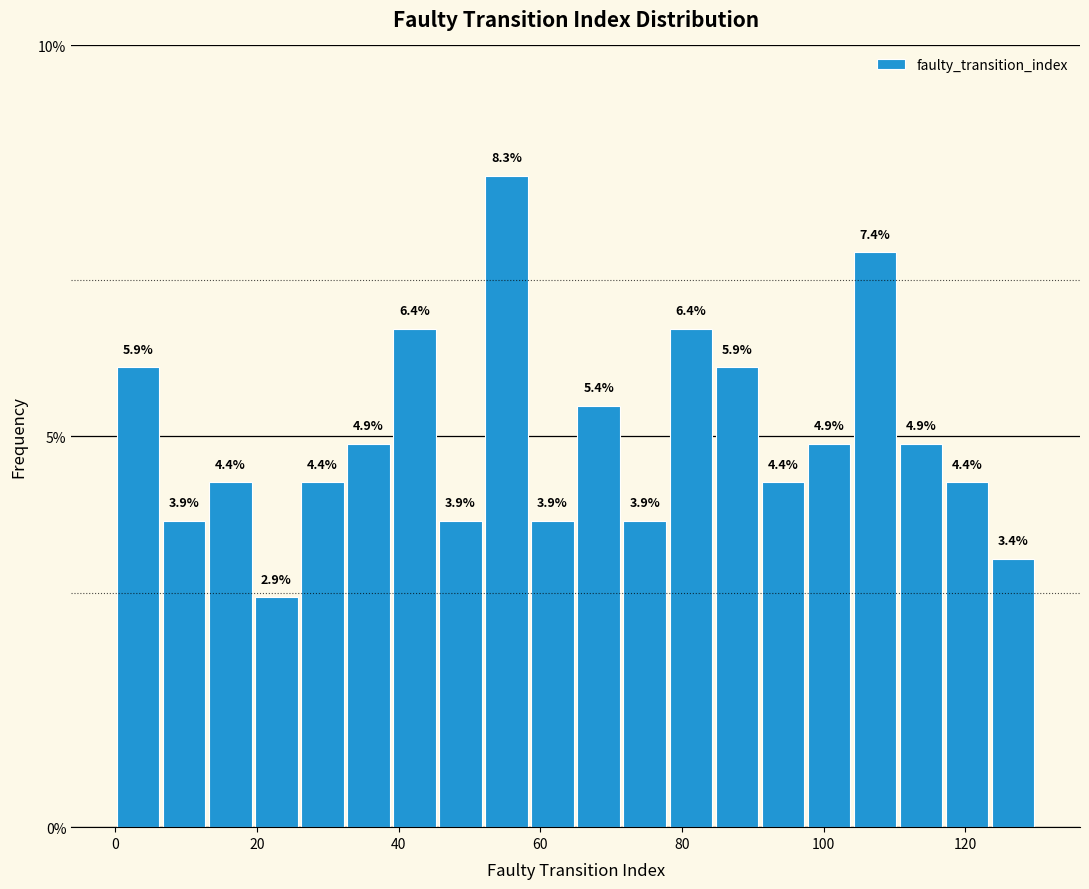

Around what value on the x-axis is the tallest bar? Give the approximate position of its centre, as read against the axis.

56